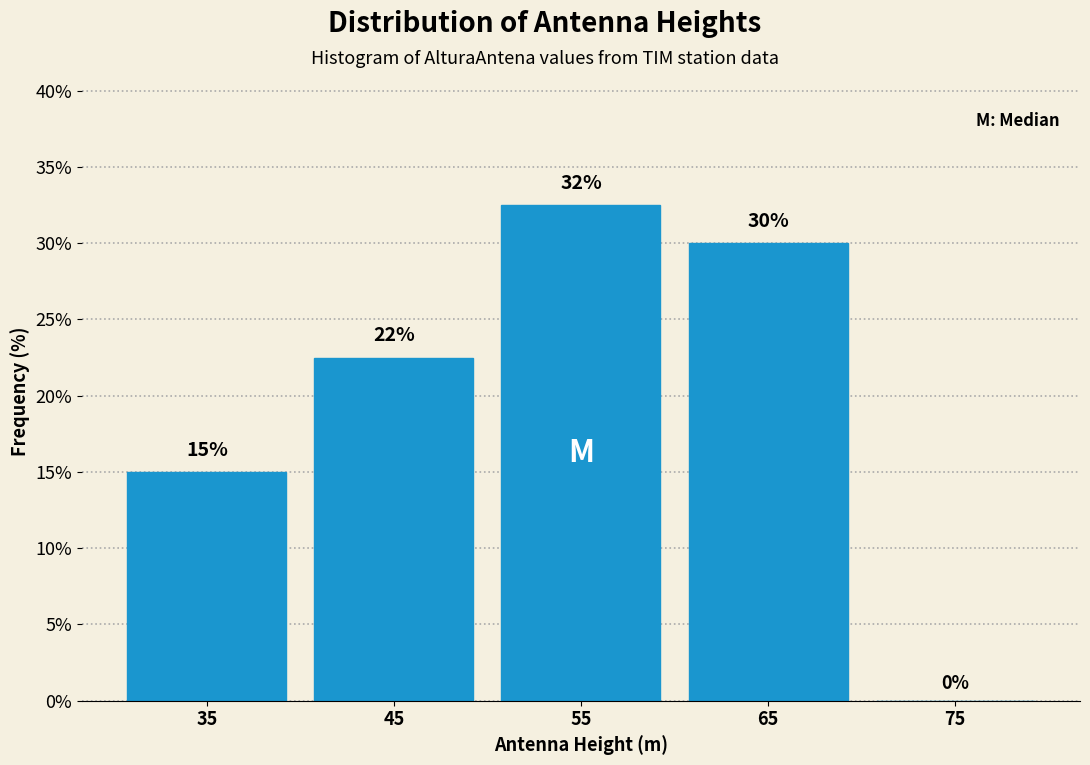

Which range on the x-axis has the tallest bar?

50 to 60